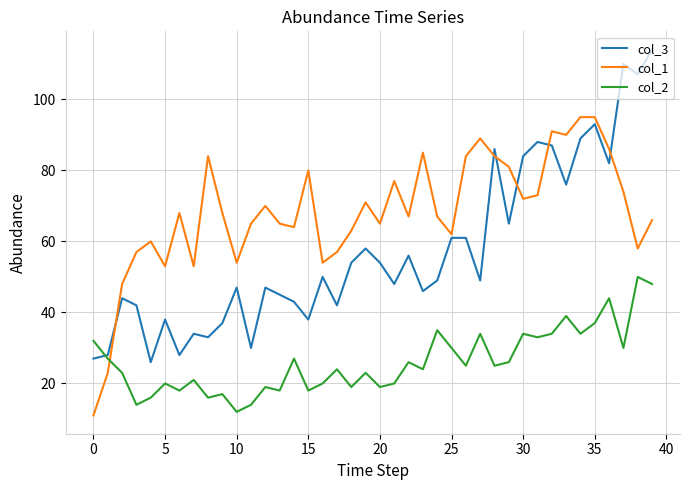

Which series has the largest total across all categories?

col_1